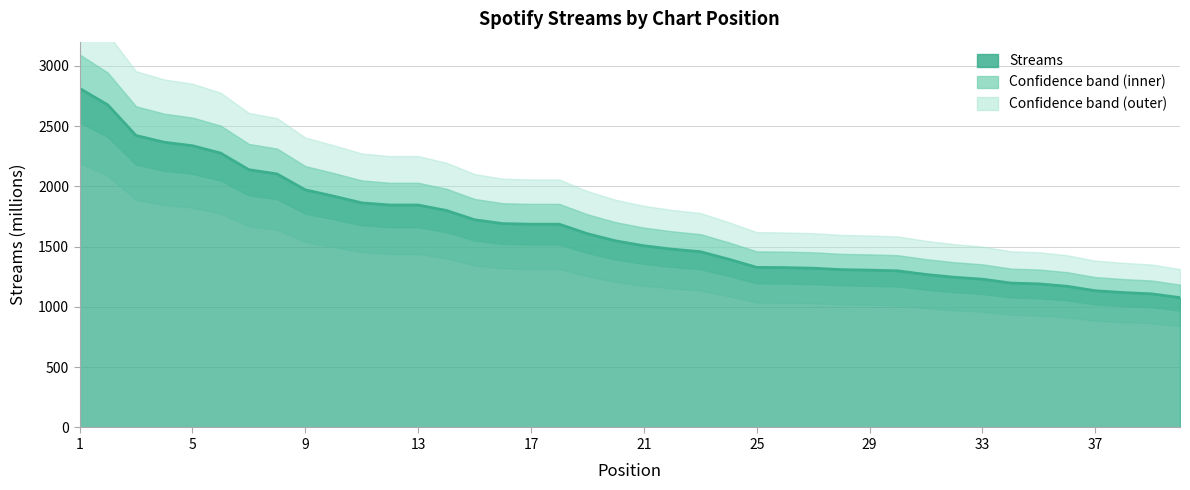

What is the smallest value displayed?

1077